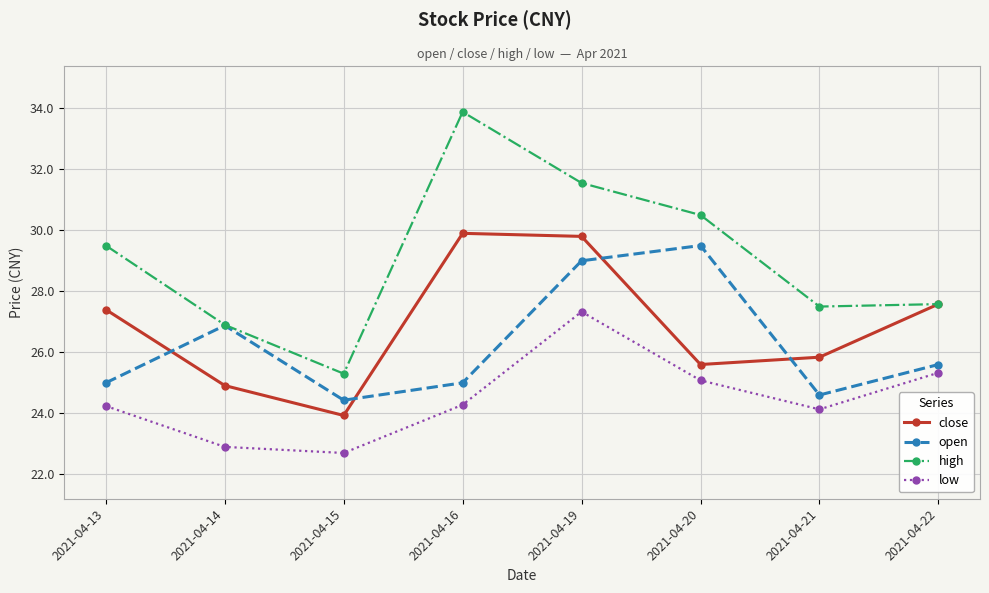

How many data points does each series have?

8